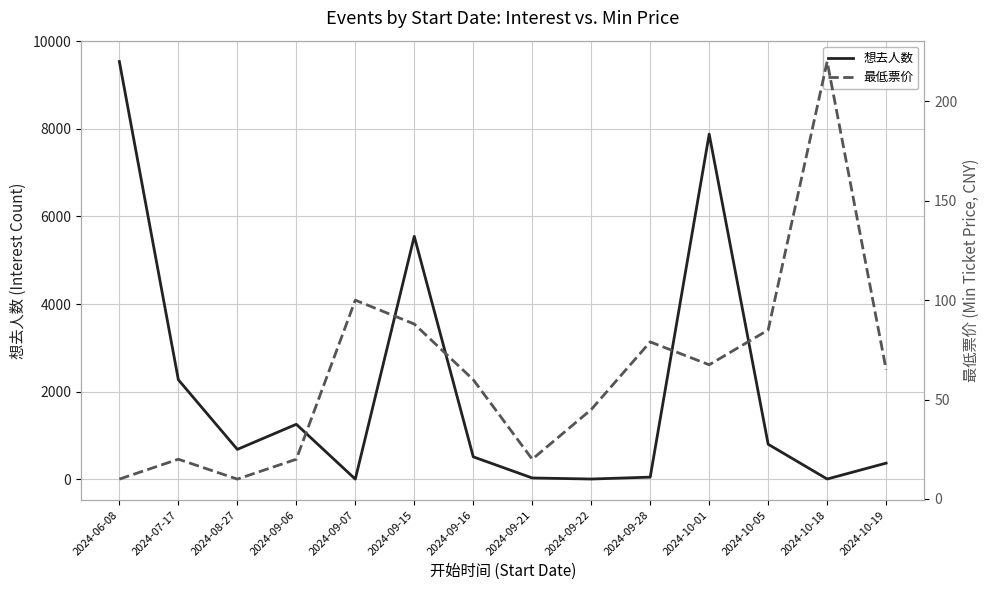

At which category does the chart reach its minimum across all series?

2024-09-07